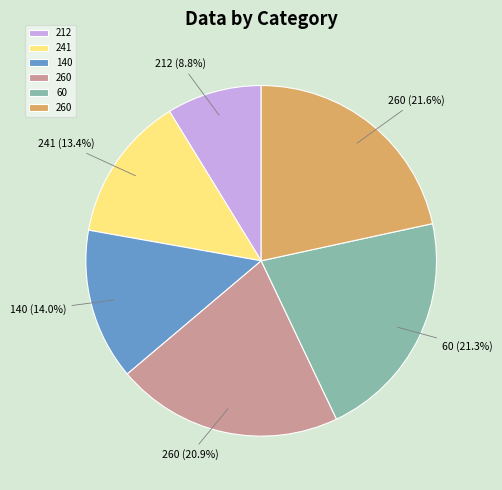

How many segments does this pie chart have?

6